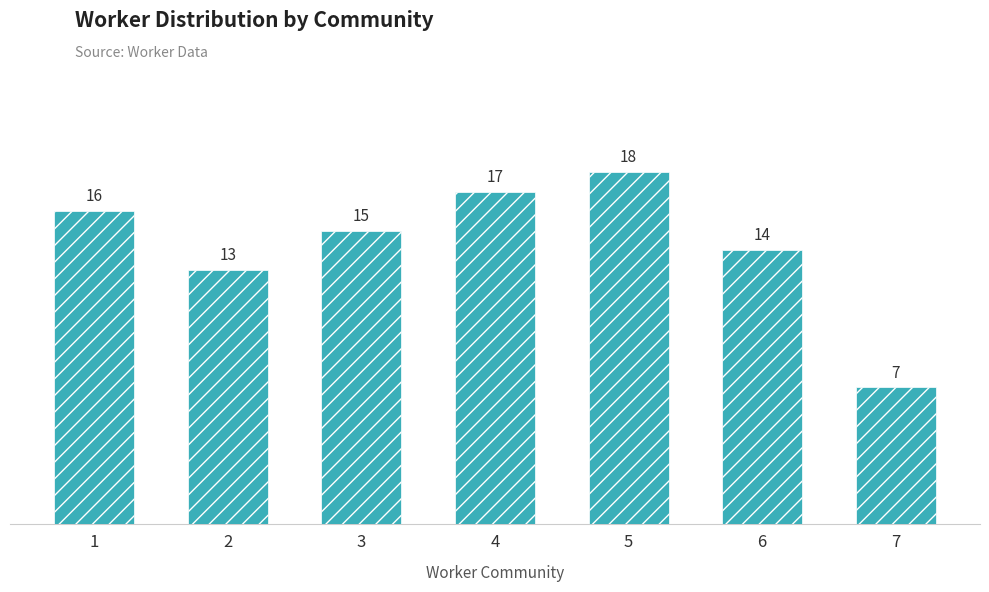

What is the ratio of the value at 2 to the value at 3?

0.9